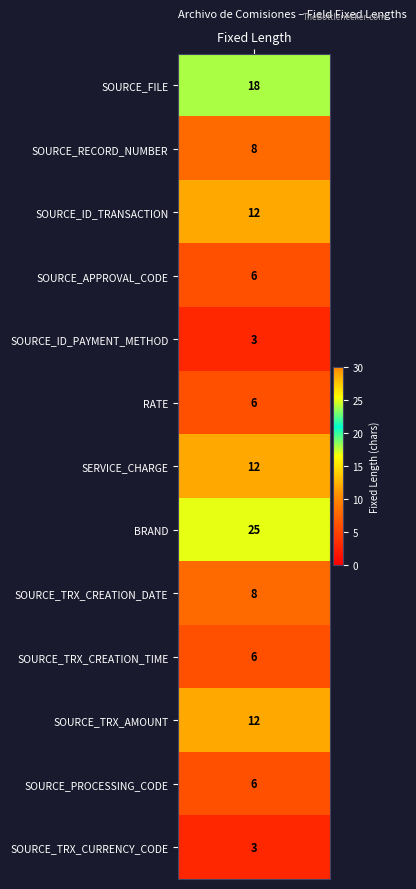

What is the greatest value displayed?

25